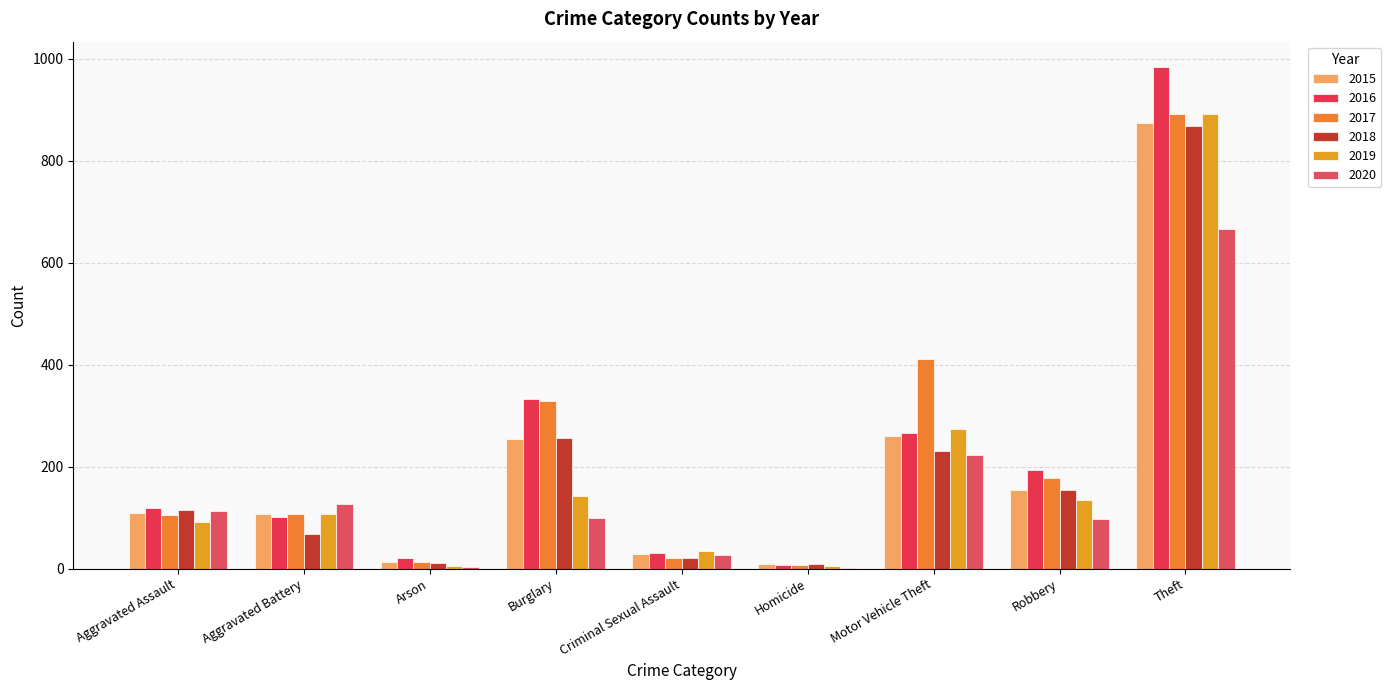

Which series has the widest spread of values?

2016